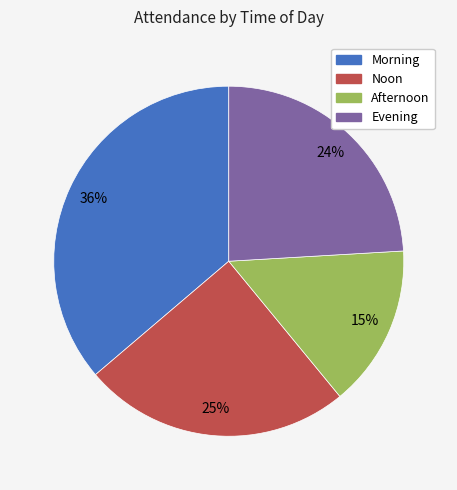

Is there any slice that represents more than half of the pie?

No